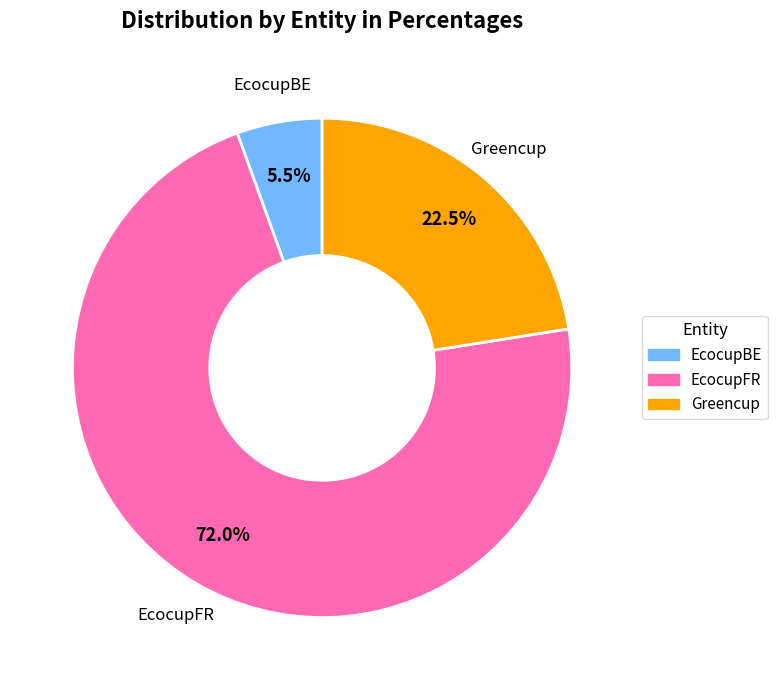

To the nearest percent, what is the difference between the largest and smallest slice percentages?

66%